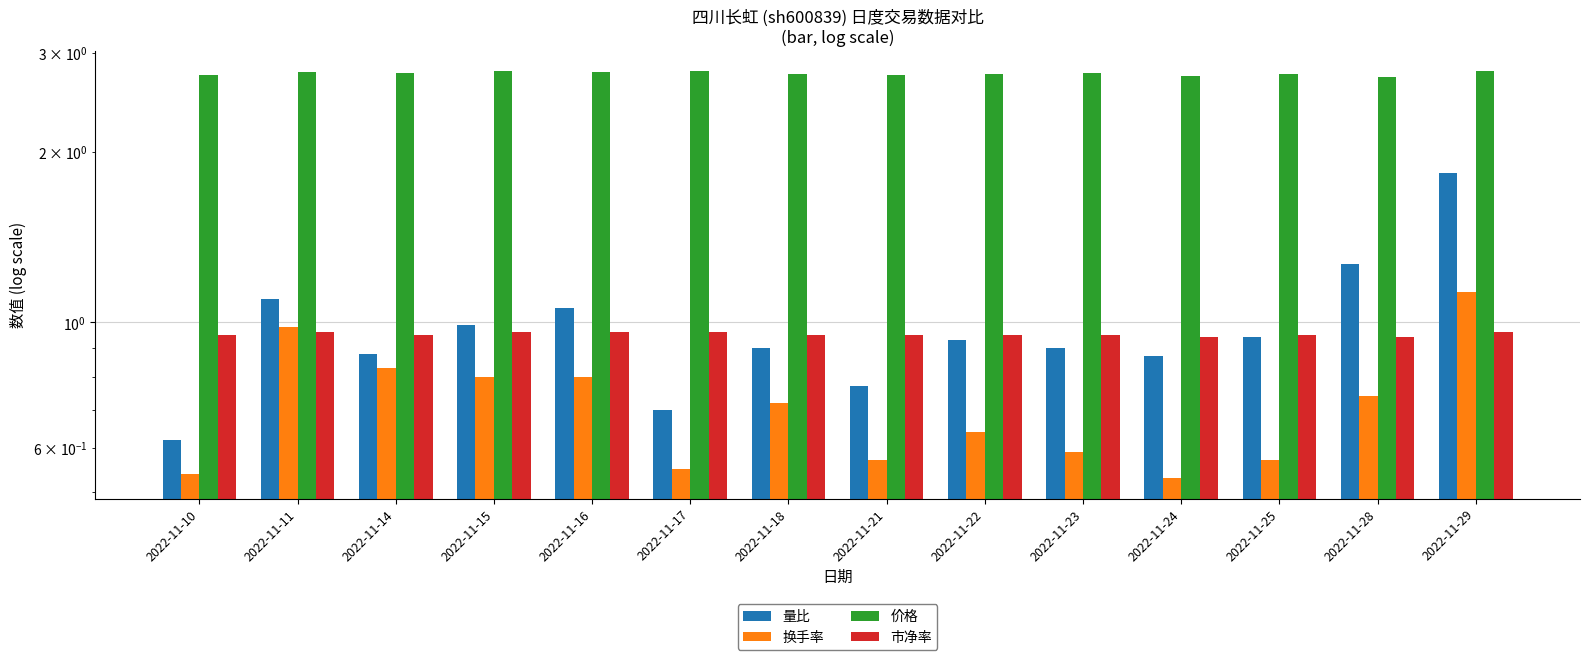

Between 2022-11-23 and 2022-11-29, which series saw the biggest shift?

量比